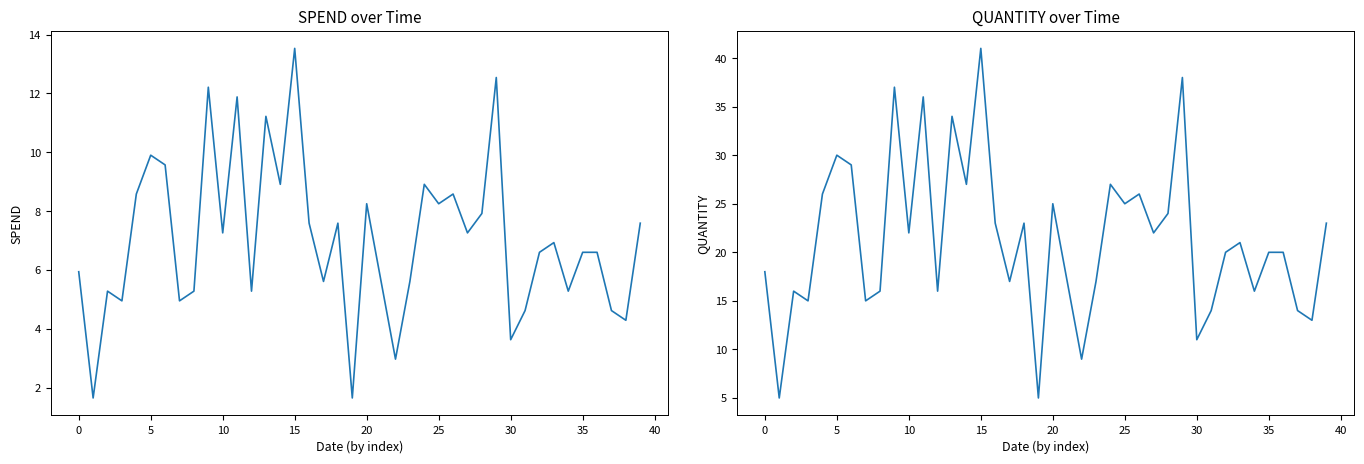

Rank the series by their maximum value, from highest to lowest.

QUANTITY, SPEND